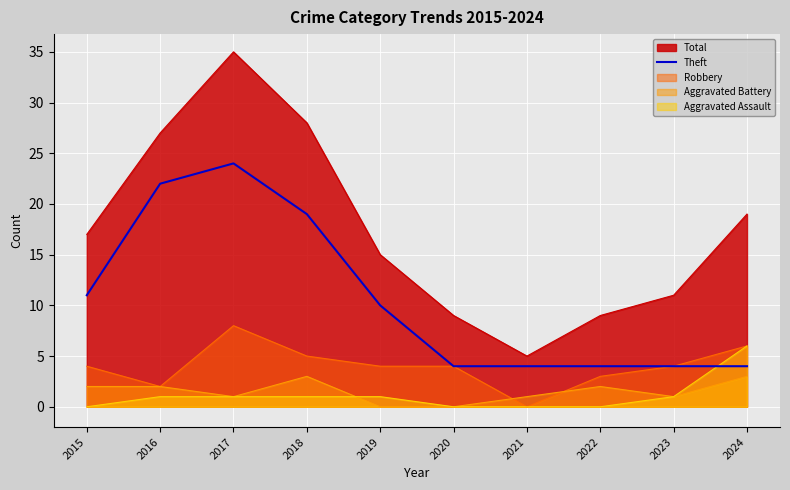

True or false: the data shows 6 at 2024.

False